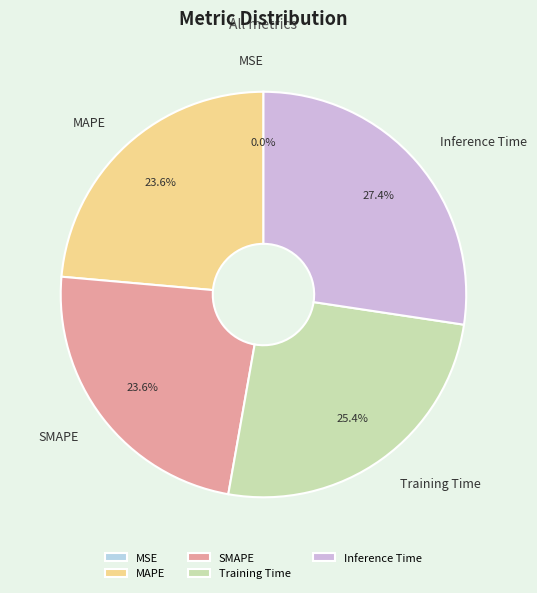

How much of the chart is everything except SMAPE?

76.4%